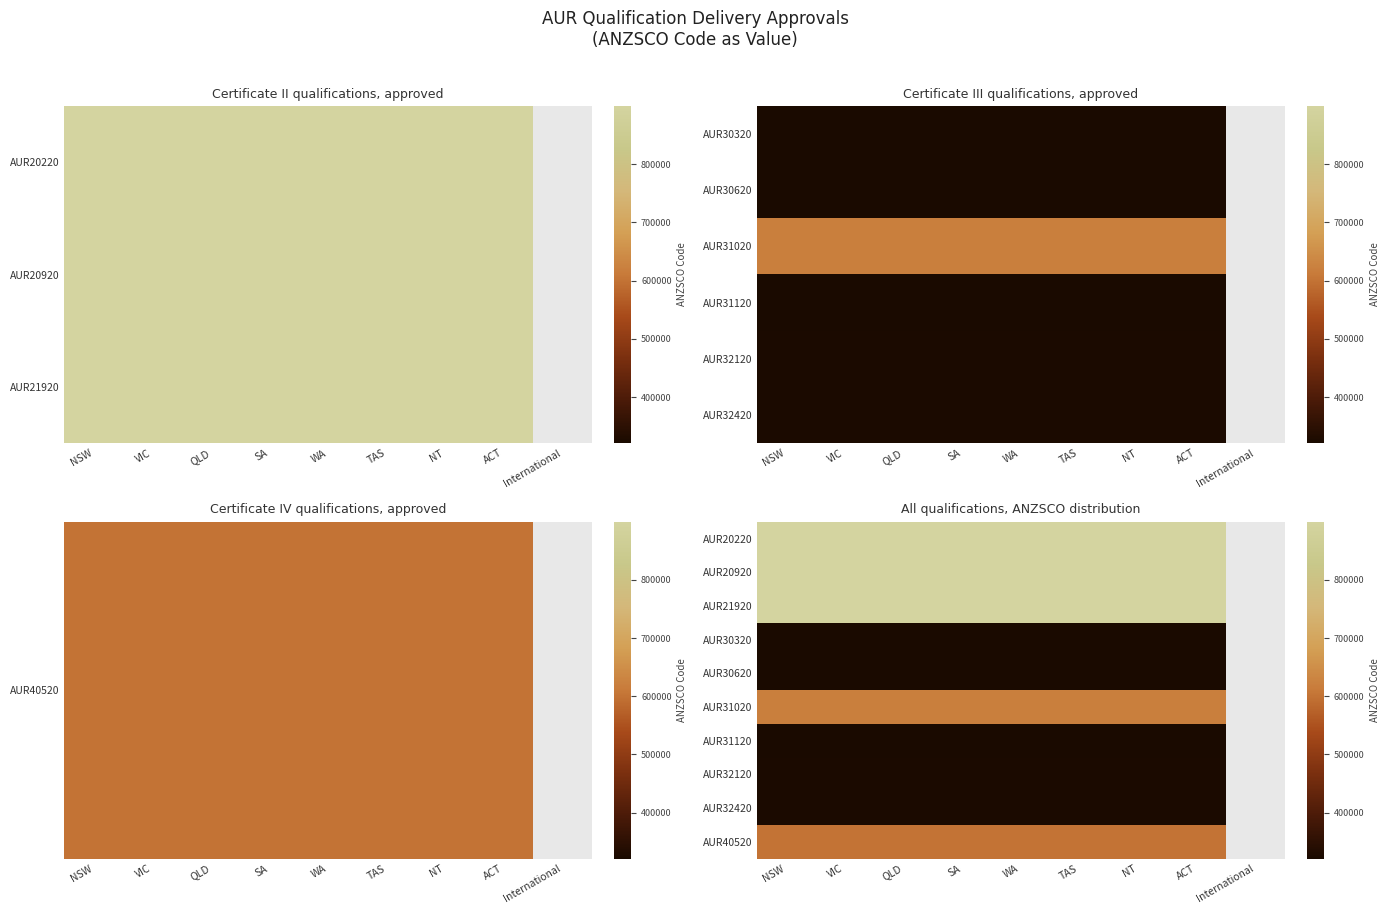

What is the sum of the AUR31020 values at VIC and TAS?

1242622.0